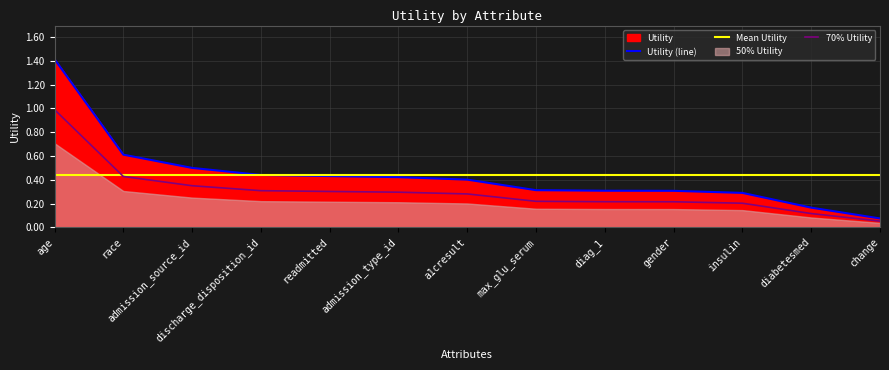

What is the label of the 3rd point from the left?

admission_source_id